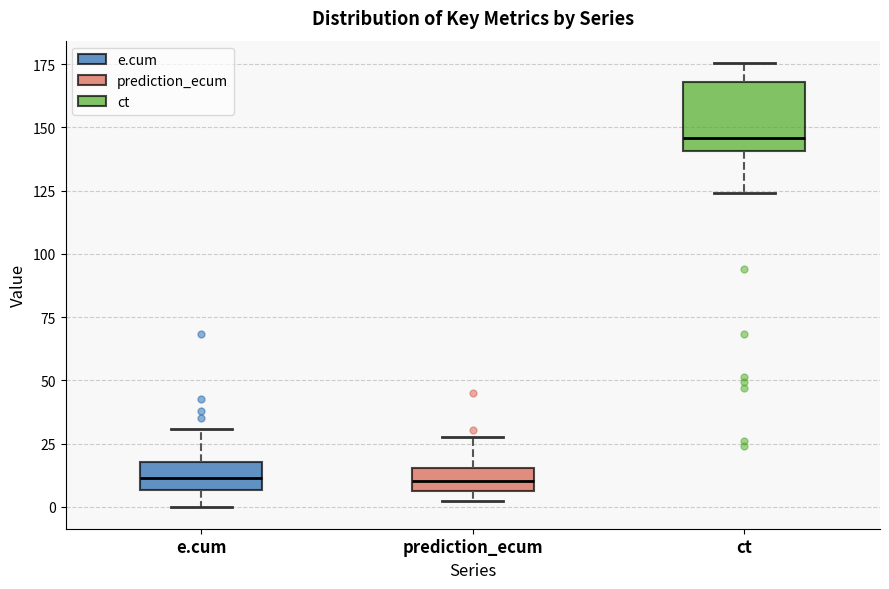

Where is the lower edge of the box for prediction_ecum on the y-axis? The values are not printed on the chart, so give them approximately, as read against the axis.

5